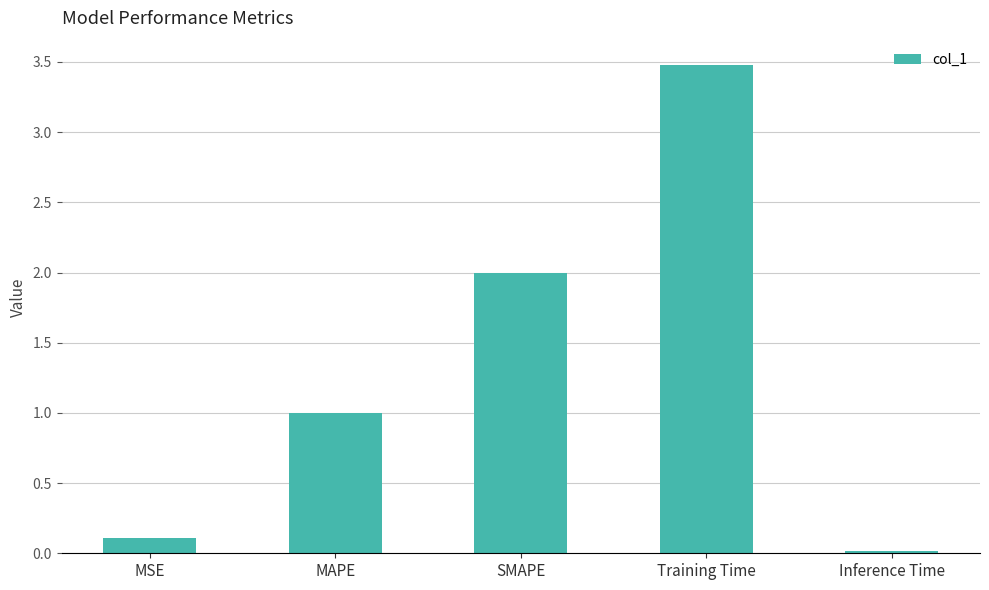

What position from the left is MSE?

1